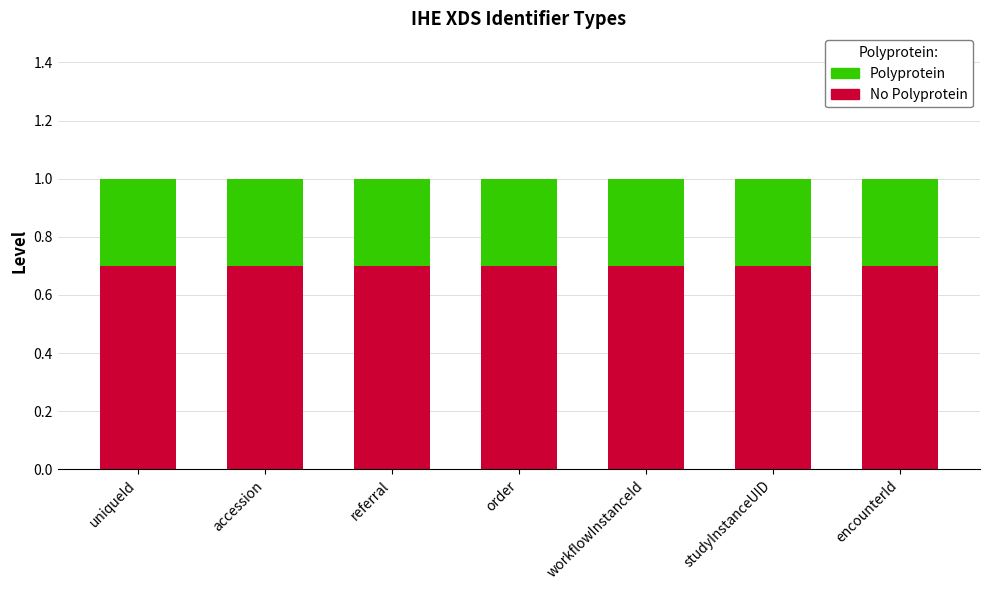

What is the total value across all series at studyInstanceUID?

1.0